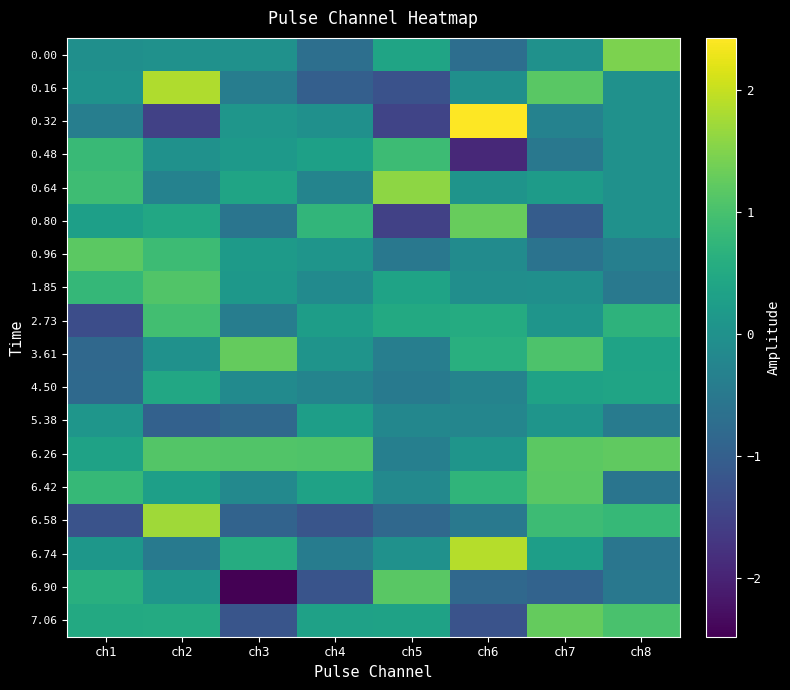

Reading left to right, what are all the values shown in this chart?

0.00: ch1=-0.0	ch2=0.0	ch3=0.0	ch4=-0.7	ch5=0.4	ch6=-0.7	ch7=0.0	ch8=1.5
0.16: ch1=0.0	ch2=1.8	ch3=-0.4	ch4=-1.0	ch5=-1.2	ch6=-0.0	ch7=1.2	ch8=-0.0
0.32: ch1=-0.4	ch2=-1.5	ch3=0.1	ch4=-0.0	ch5=-1.5	ch6=2.4	ch7=-0.3	ch8=-0.0
0.48: ch1=0.8	ch2=-0.0	ch3=0.2	ch4=0.3	ch5=0.9	ch6=-1.9	ch7=-0.5	ch8=0.0
0.64: ch1=0.9	ch2=-0.3	ch3=0.4	ch4=-0.3	ch5=1.6	ch6=0.1	ch7=0.2	ch8=0.0
0.80: ch1=0.3	ch2=0.5	ch3=-0.6	ch4=0.7	ch5=-1.5	ch6=1.3	ch7=-1.0	ch8=-0.0
0.96: ch1=1.2	ch2=0.9	ch3=0.2	ch4=0.1	ch5=-0.5	ch6=-0.1	ch7=-0.6	ch8=-0.4
1.85: ch1=0.8	ch2=1.1	ch3=0.1	ch4=-0.1	ch5=0.4	ch6=-0.0	ch7=-0.0	ch8=-0.5
2.73: ch1=-1.3	ch2=0.9	ch3=-0.4	ch4=0.2	ch5=0.5	ch6=0.5	ch7=0.1	ch8=0.7
3.61: ch1=-0.8	ch2=0.0	ch3=1.3	ch4=0.1	ch5=-0.4	ch6=0.6	ch7=1.1	ch8=0.4
4.50: ch1=-0.8	ch2=0.5	ch3=-0.1	ch4=-0.3	ch5=-0.5	ch6=-0.3	ch7=0.4	ch8=0.4
5.38: ch1=0.1	ch2=-1.0	ch3=-0.8	ch4=0.3	ch5=-0.2	ch6=-0.2	ch7=0.1	ch8=-0.4
6.26: ch1=0.3	ch2=1.1	ch3=1.1	ch4=1.1	ch5=-0.4	ch6=0.1	ch7=1.2	ch8=1.2
6.42: ch1=0.8	ch2=0.3	ch3=-0.2	ch4=0.3	ch5=-0.2	ch6=0.7	ch7=1.2	ch8=-0.6
6.58: ch1=-1.2	ch2=1.7	ch3=-0.9	ch4=-1.2	ch5=-0.8	ch6=-0.5	ch7=0.9	ch8=0.8
6.74: ch1=0.1	ch2=-0.5	ch3=0.5	ch4=-0.4	ch5=-0.0	ch6=1.9	ch7=0.3	ch8=-0.6
6.90: ch1=0.6	ch2=0.1	ch3=-2.5	ch4=-1.2	ch5=1.2	ch6=-0.8	ch7=-0.9	ch8=-0.5
7.06: ch1=0.5	ch2=0.5	ch3=-1.2	ch4=0.3	ch5=0.3	ch6=-1.2	ch7=1.3	ch8=1.0